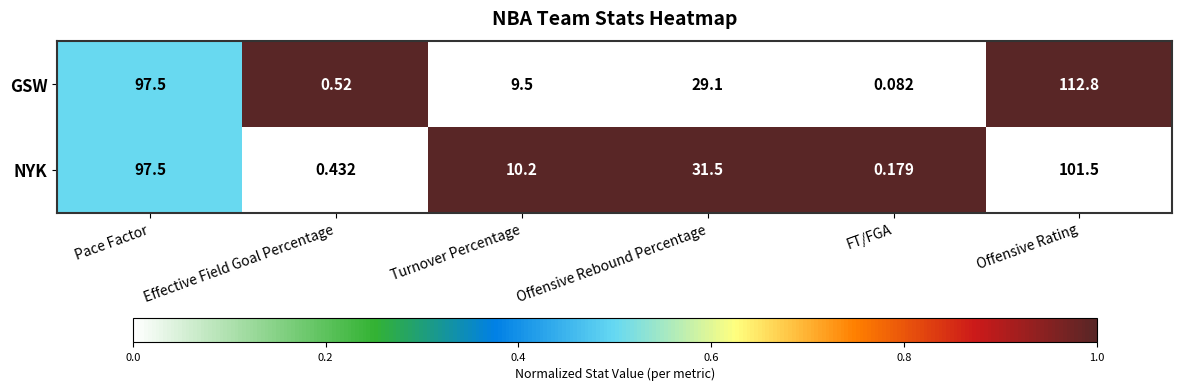

List the series in order of their peak value, highest first.

GSW, NYK